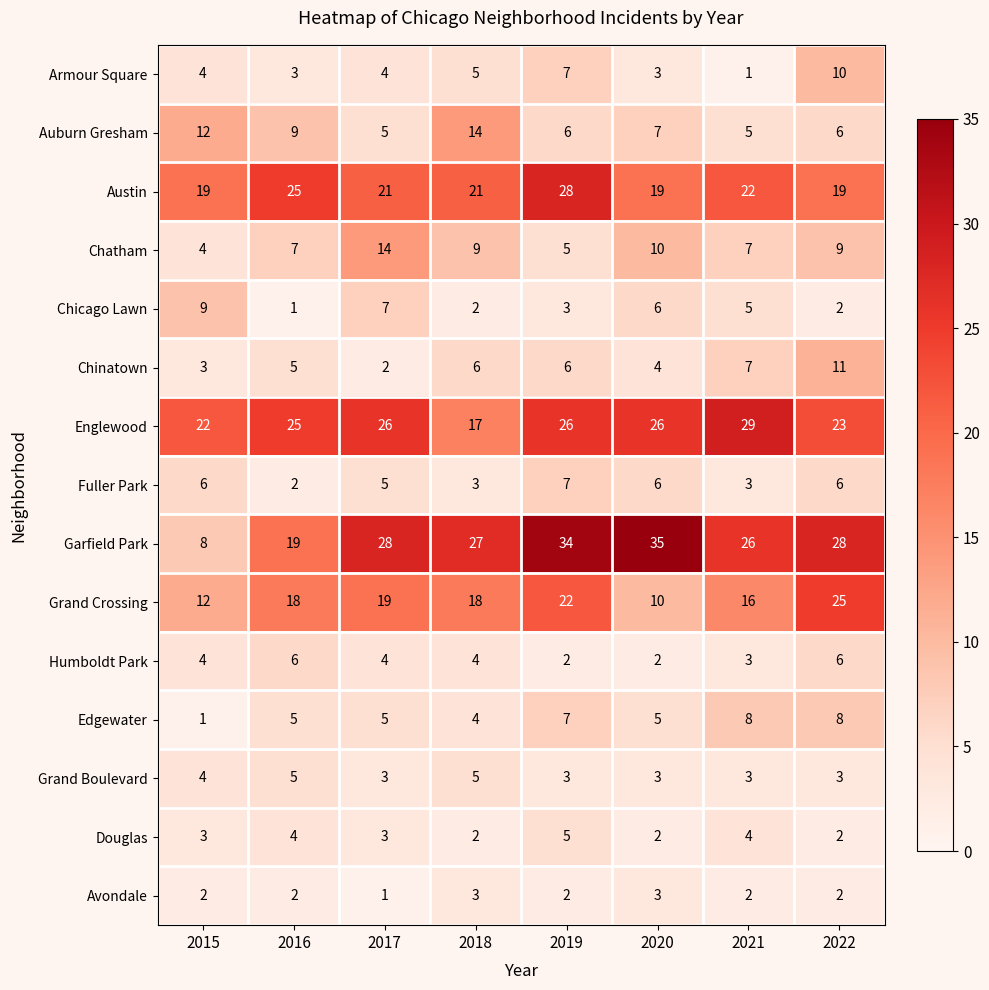

What value does the Edgewater series have at 2017?

5